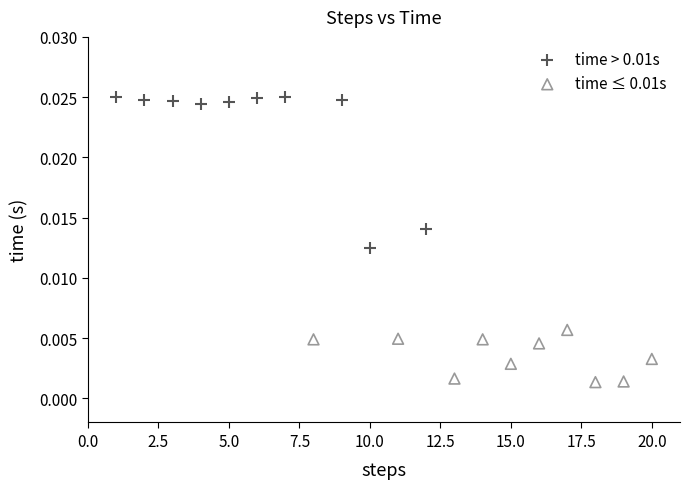

What are all the series names shown in the legend?

time > 0.01s, time ≤ 0.01s